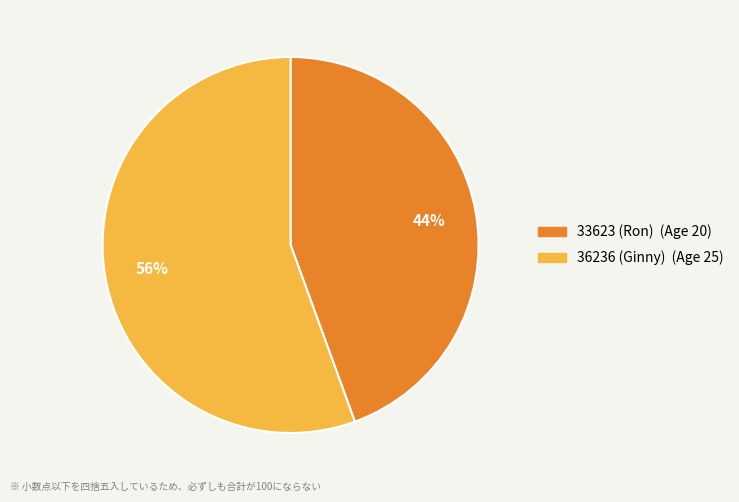

What is the smallest slice in the pie chart?

33623 (Ron)